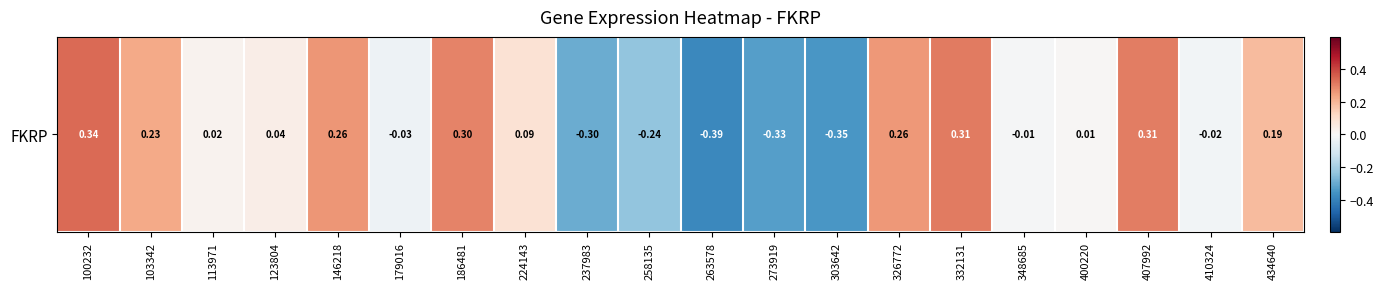

What is the difference between the values at 273919 and 179016?

0.3